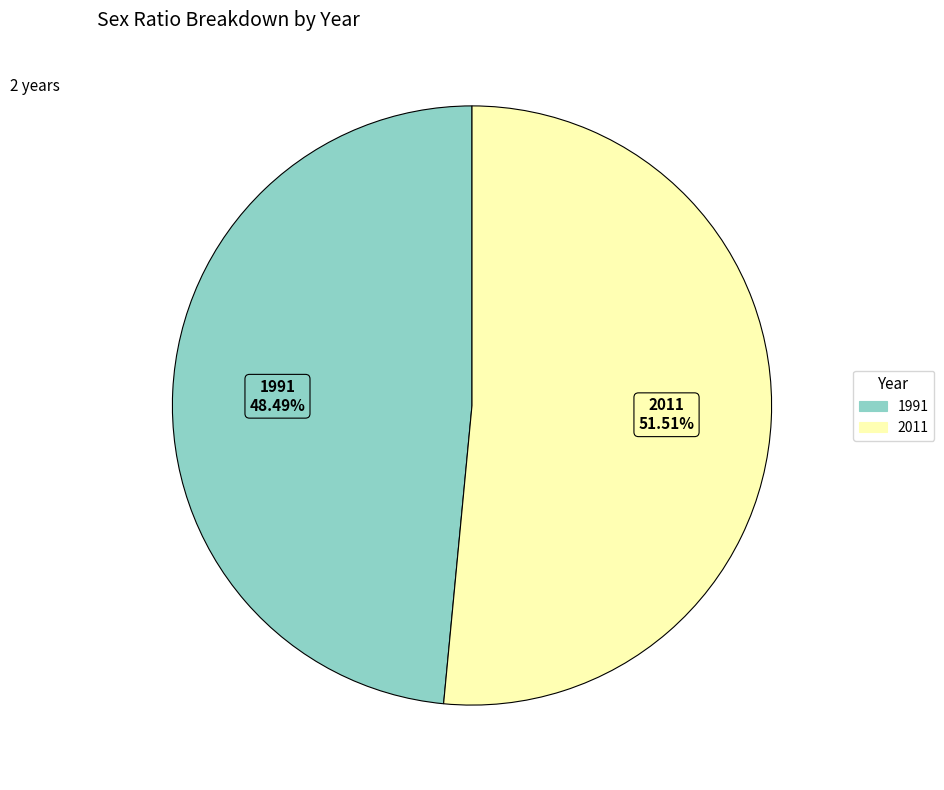

To the nearest percent, what portion does 2011 represent?

52%